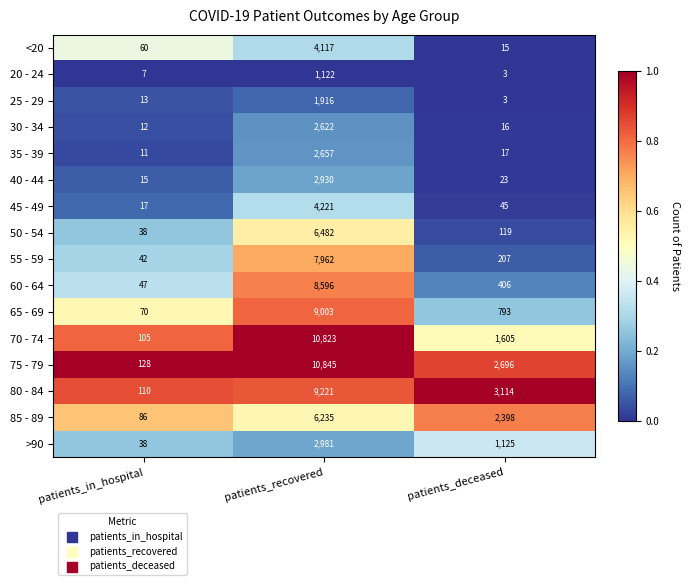

What is the difference between the second highest and minimum values in the 40 - 44 series?

8